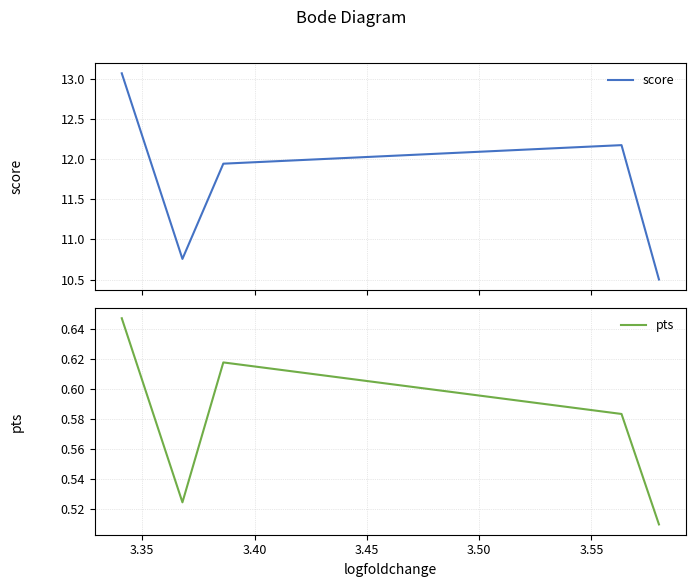

What is the highest value of the score series?

13.1